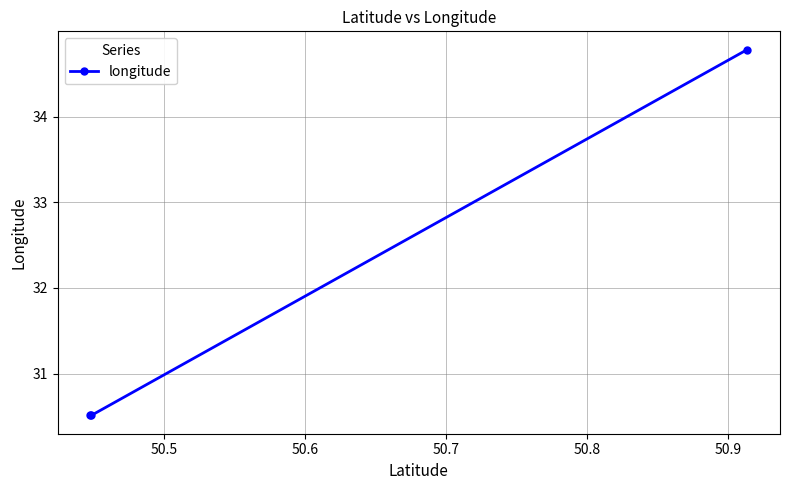

What is the value of the 3rd point from the left?

34.8